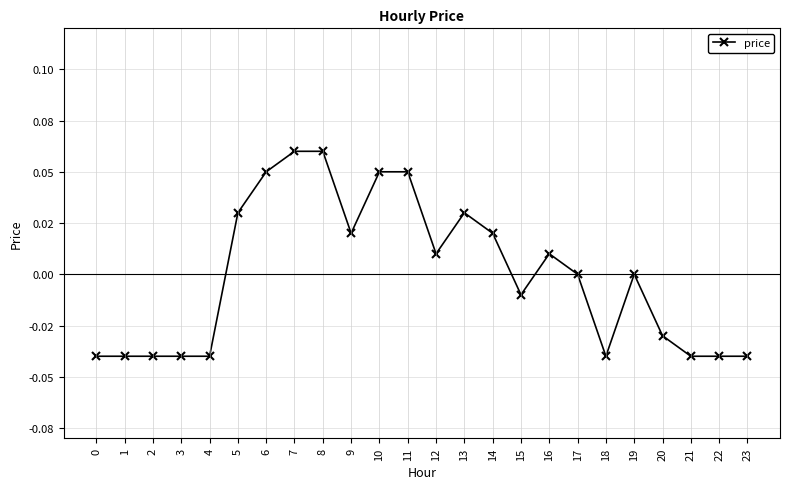

Is this an area chart (filled region under the line)?

No